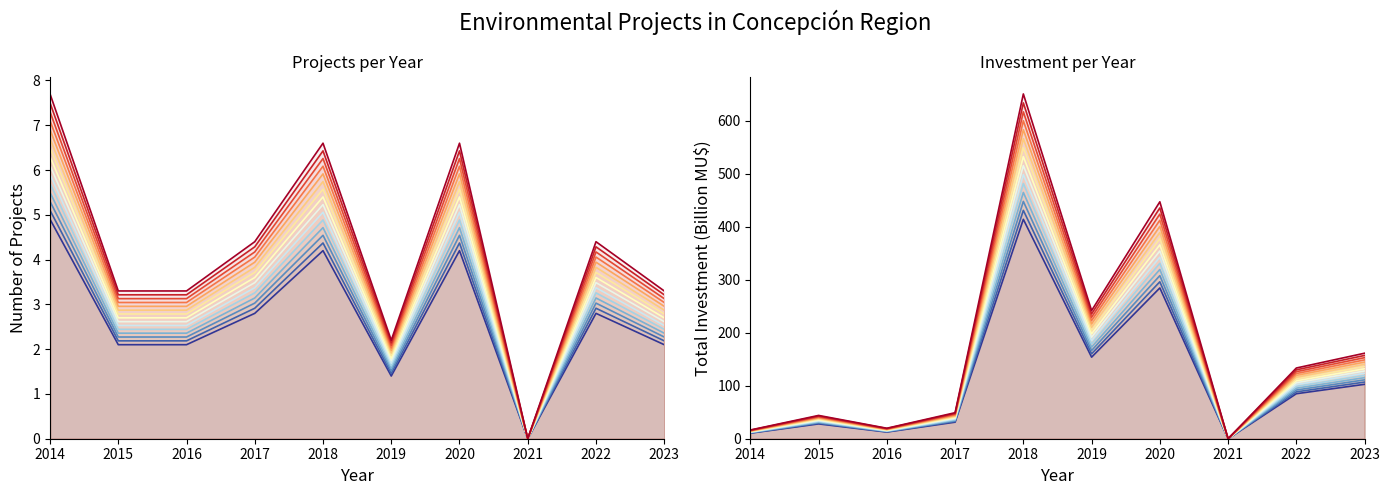

Where is the first local maximum for project_count?

2018